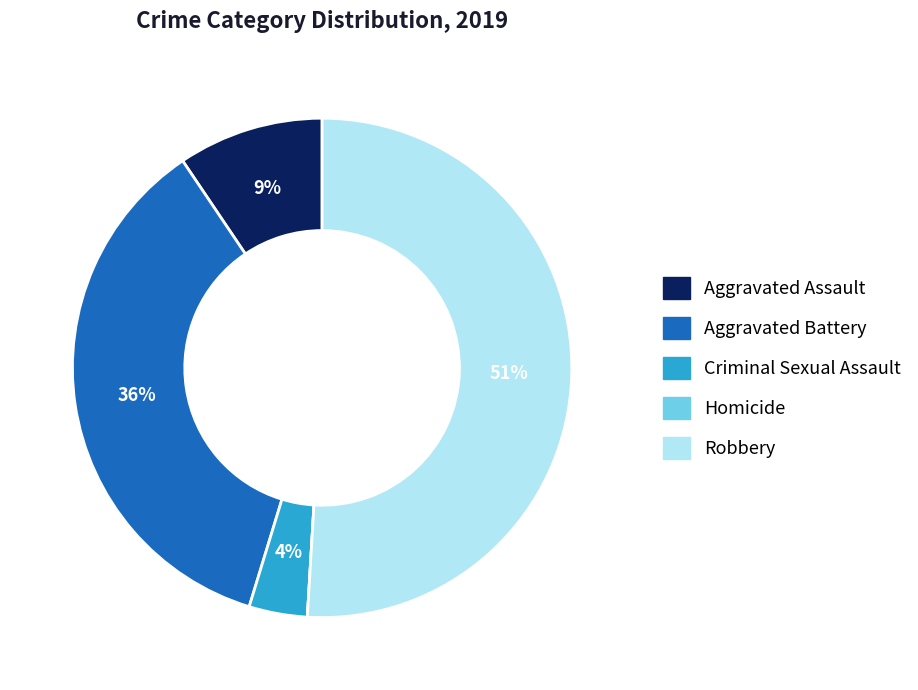

What is the majority slice?

Robbery